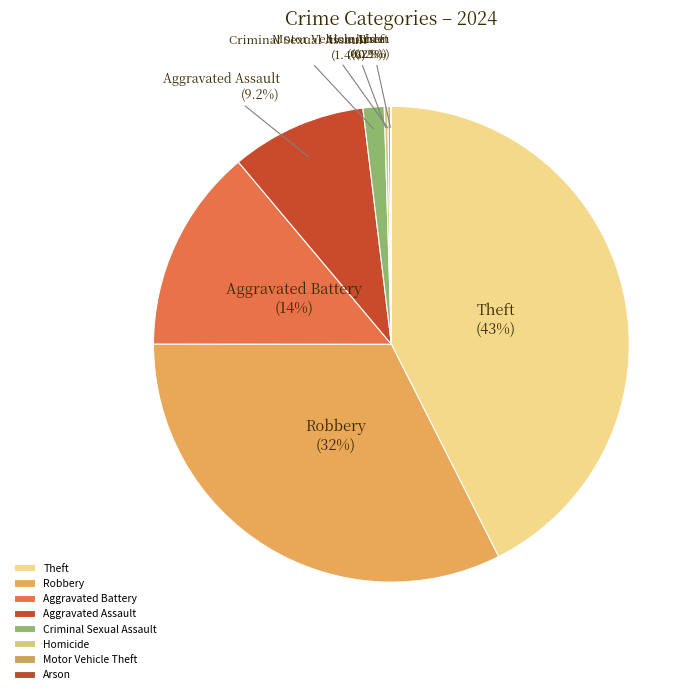

Which slice is the largest?

Theft